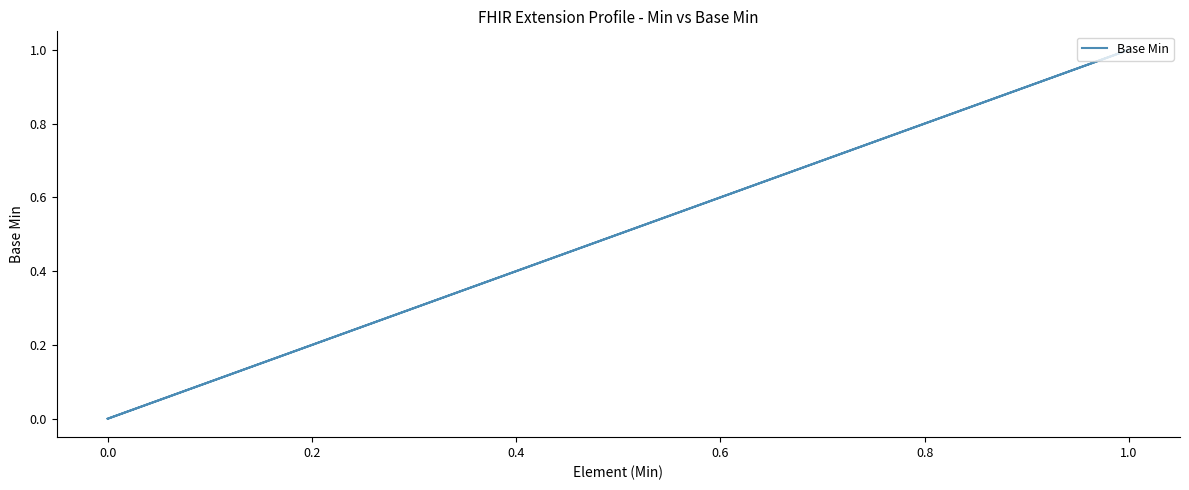

Count the number of data series in this chart.

1